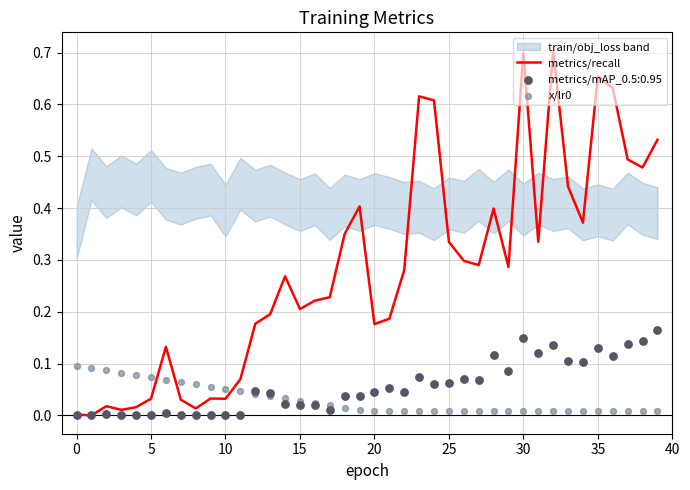

Which series reaches the maximum Y coordinate?

metrics/recall